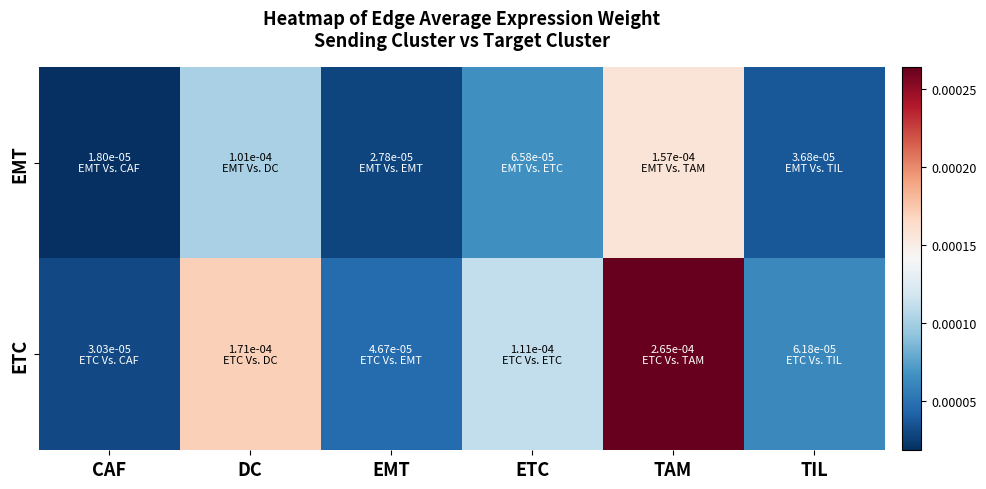

How many distinct data groups are displayed?

2